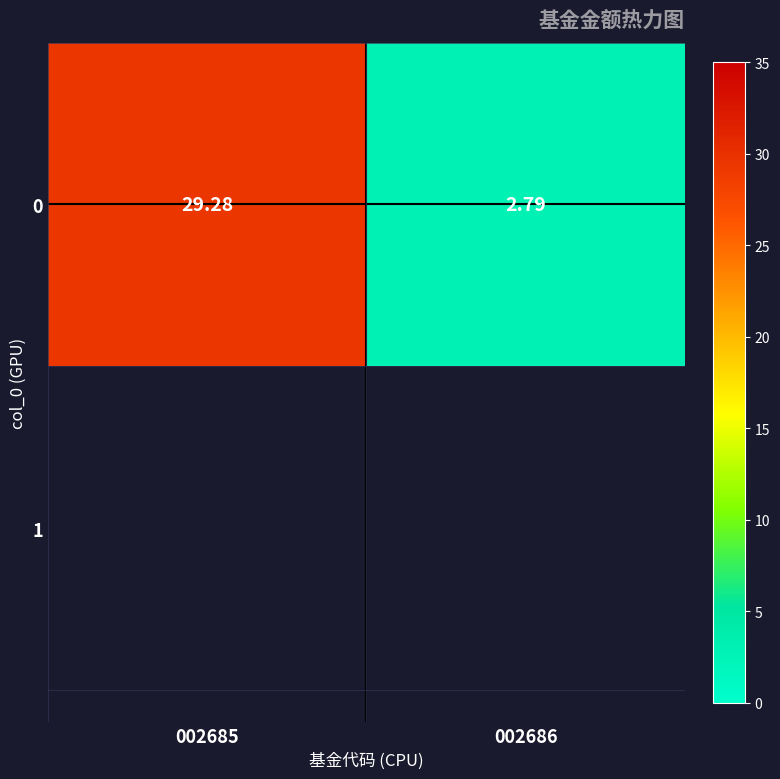

Which has a higher value, 002686 or 002685?

002685